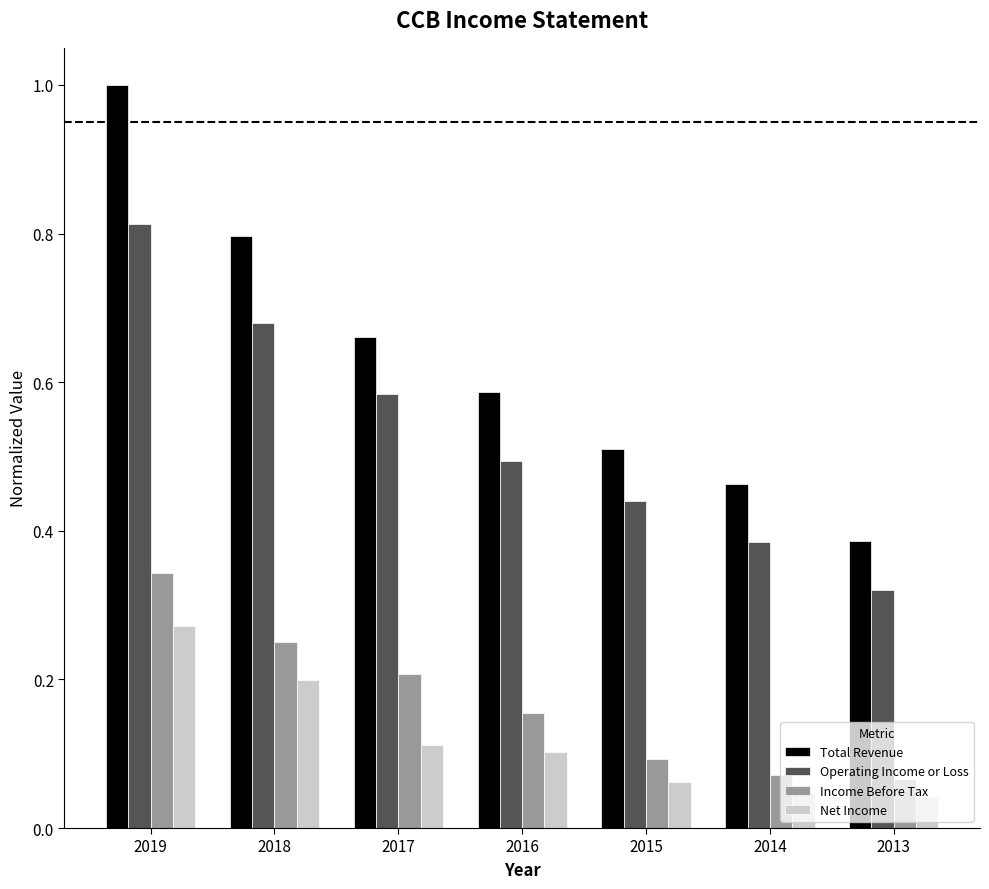

What is the sum of the Operating Income or Loss values at 2018 and 2013?

1.0